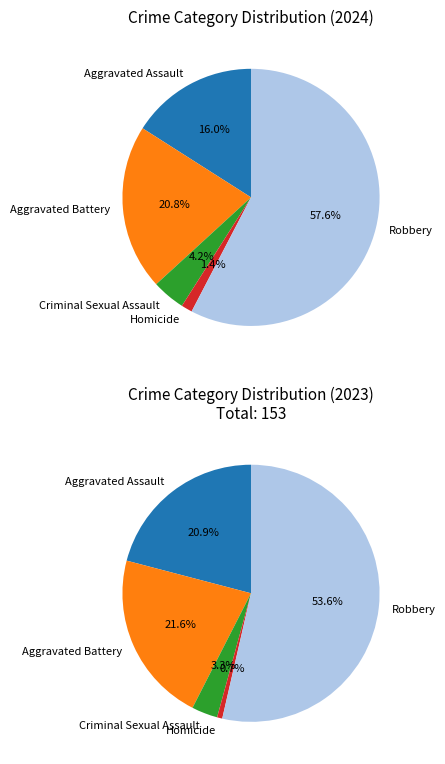

Does Robbery account for over 50% of the chart?

Yes